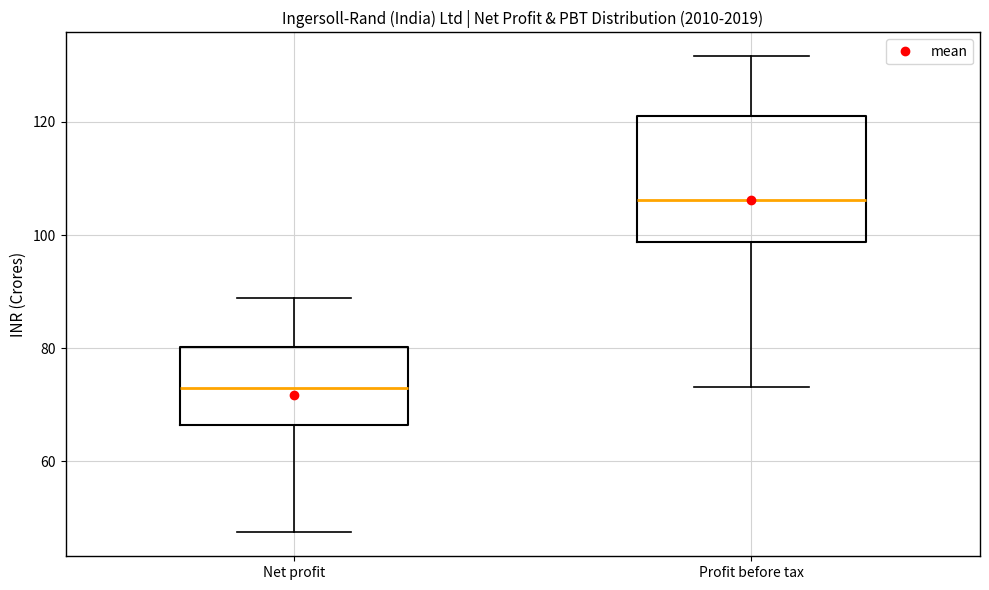

Reading left to right, transcribe this box plot: for each box, give where its median line is, the range the box spans, and where its two whiskers end, as read against the y-axis. The values are not printed on the chart, so give them approximately, as read against the axis.

Net profit: median 72, box 66 to 80, whiskers 48 to 88
Profit before tax: median 106, box 98 to 122, whiskers 74 to 132